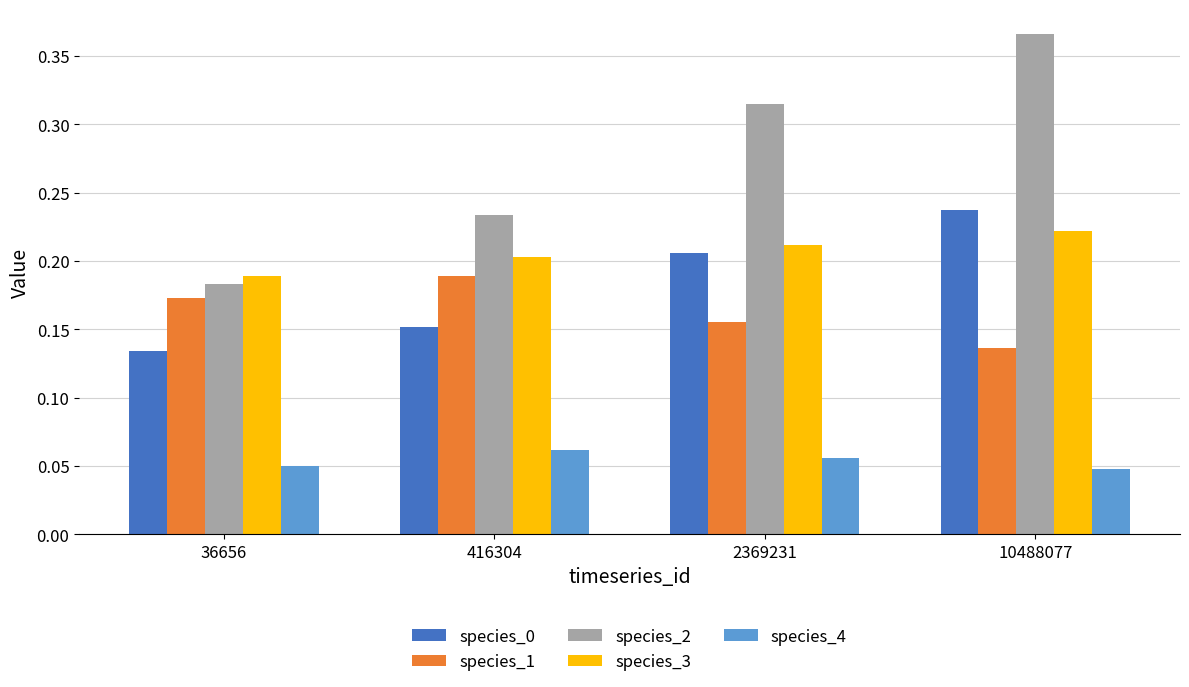

Count the species_0 values in the range 0 to 1.

4